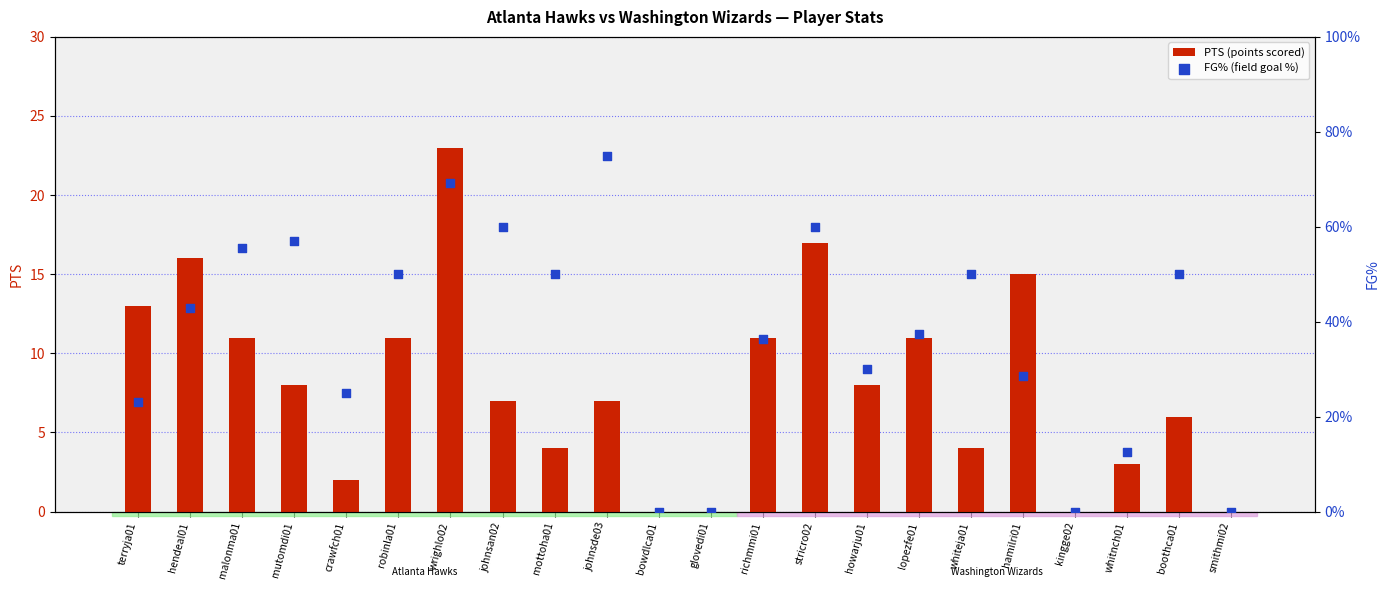

Which series reaches the maximum Y coordinate?

PTS (points scored)